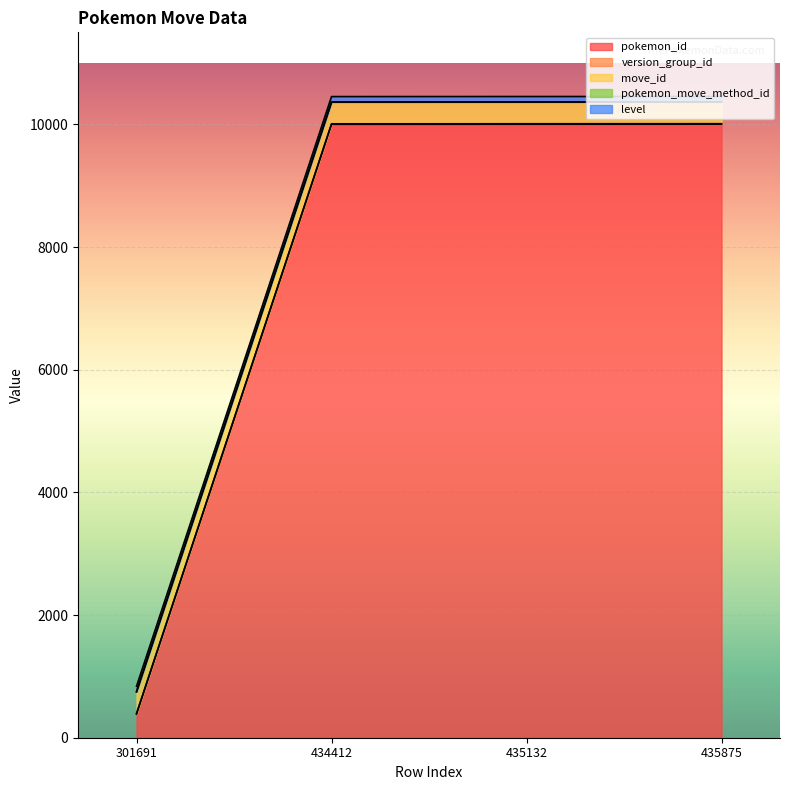

What is the average value of the level series?

89